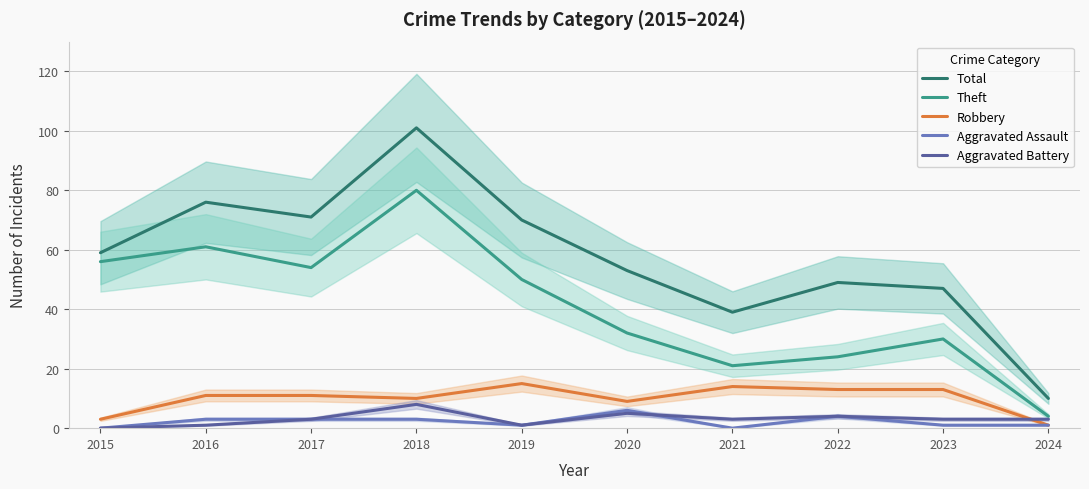

Between 2018 and 2015, which is larger?

2018